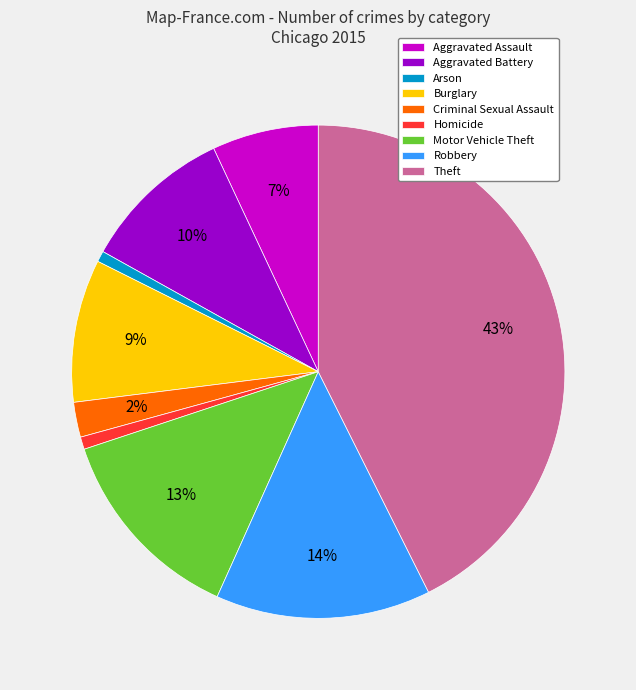

Combined, do Burglary and Aggravated Assault account for over 50%?

No